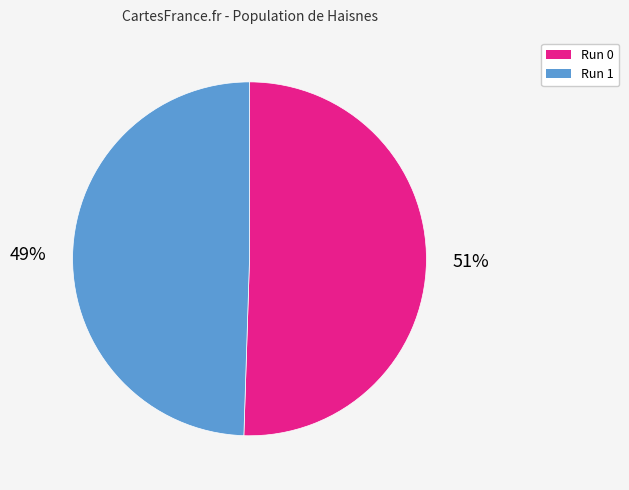

Do Run 1 and Run 0 together represent more than half of the pie?

Yes